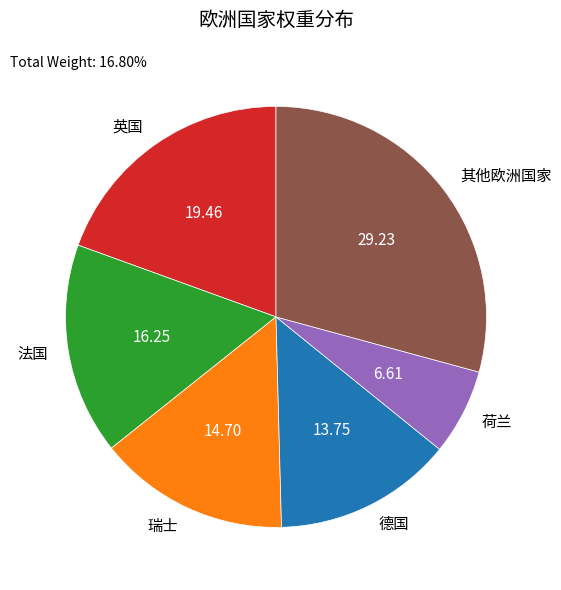

Is 瑞士 the majority of the pie?

No